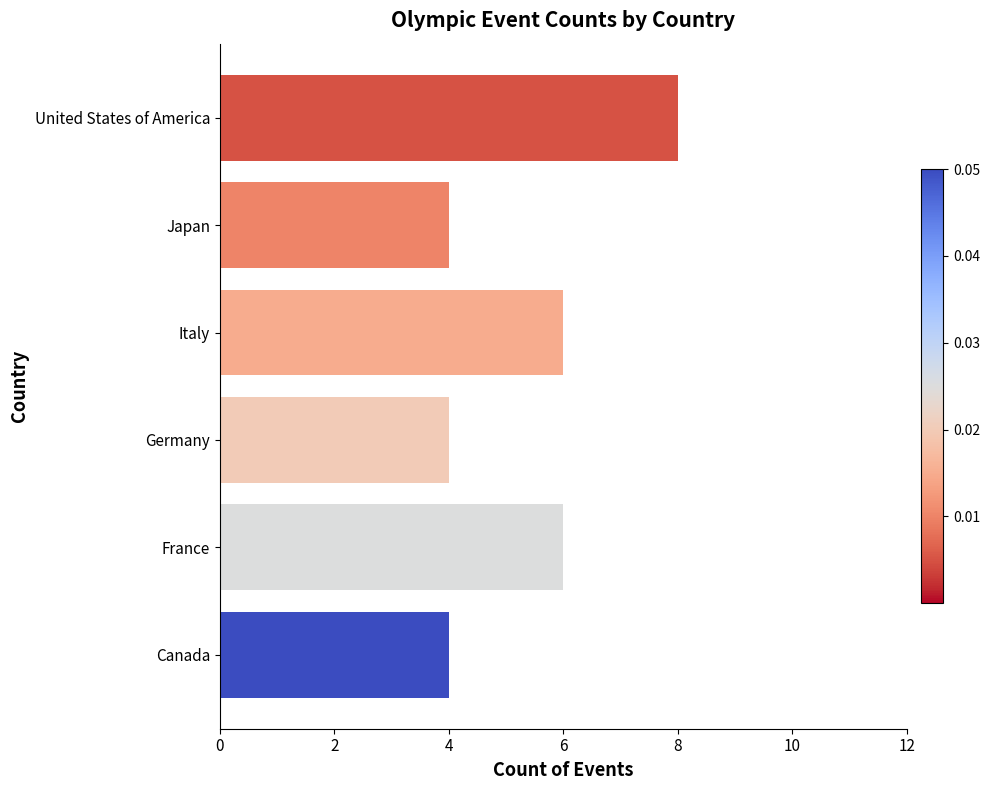

What position from the top is Japan?

2